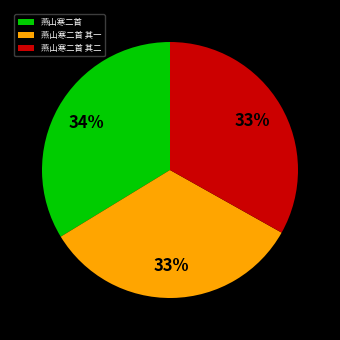

What percentage is the 燕山寒二首 其一 slice, to the nearest percent?

33%